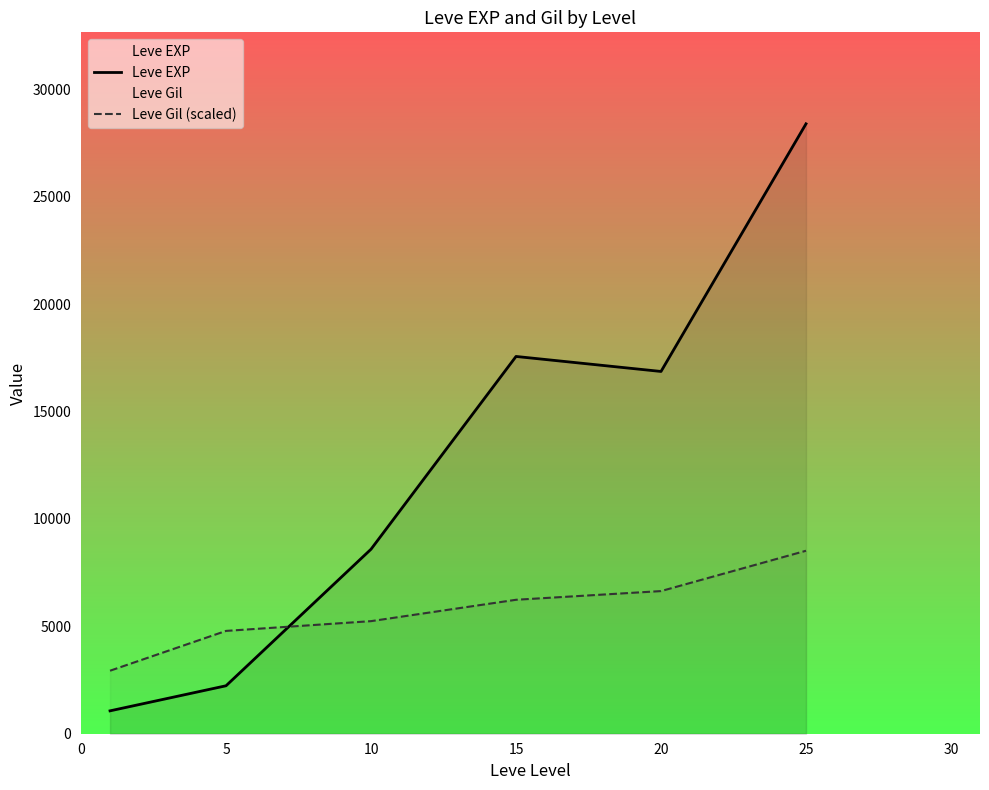

What are all the series names shown in the legend?

Leve EXP, Leve Gil (scaled)